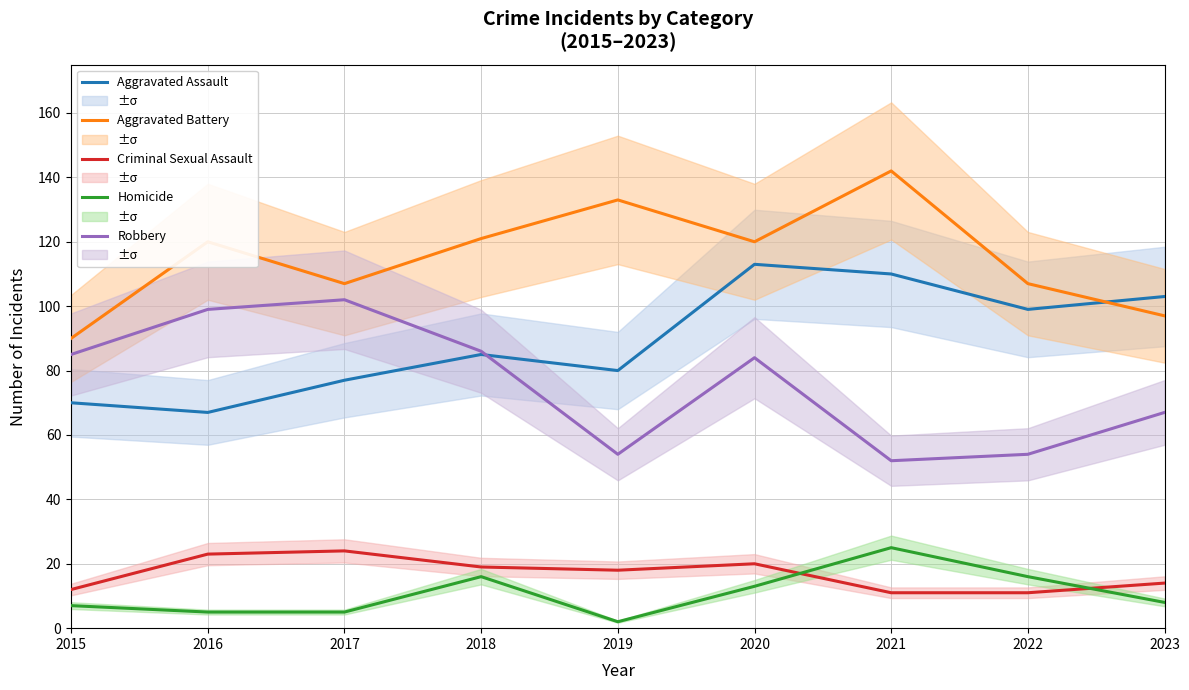

Rank the series at 2018 from lowest to highest value.

Homicide, Criminal Sexual Assault, Aggravated Assault, Robbery, Aggravated Battery